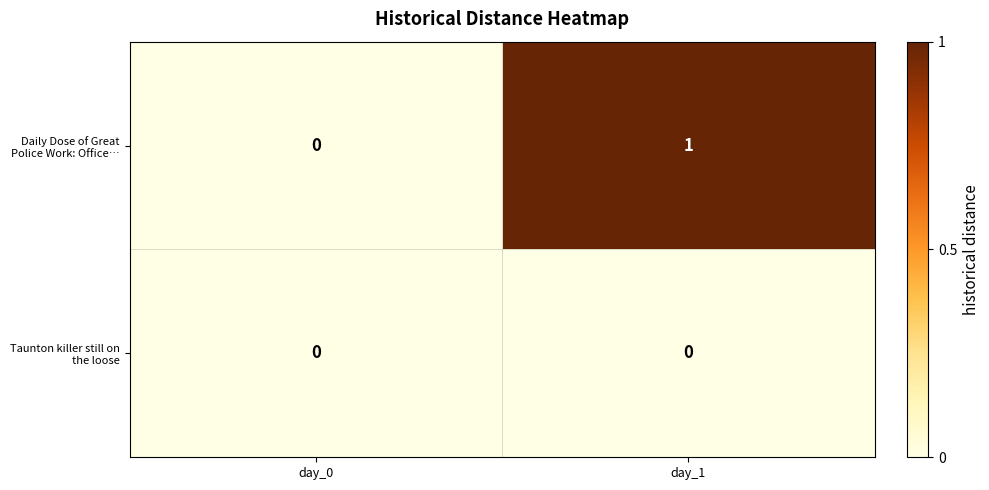

At which category is the sum across all series the highest?

day_1